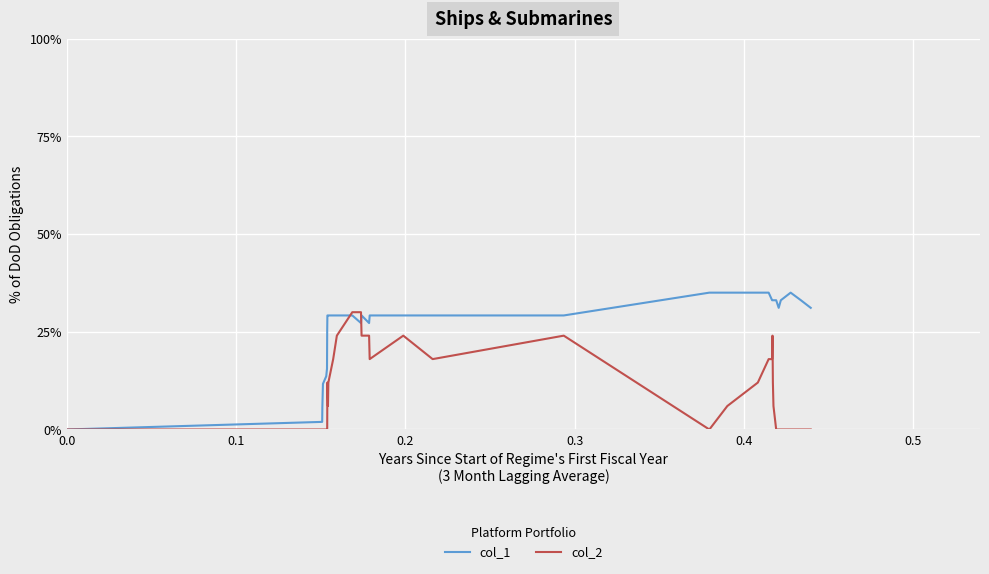

Which series has the largest range (max minus min)?

col_1